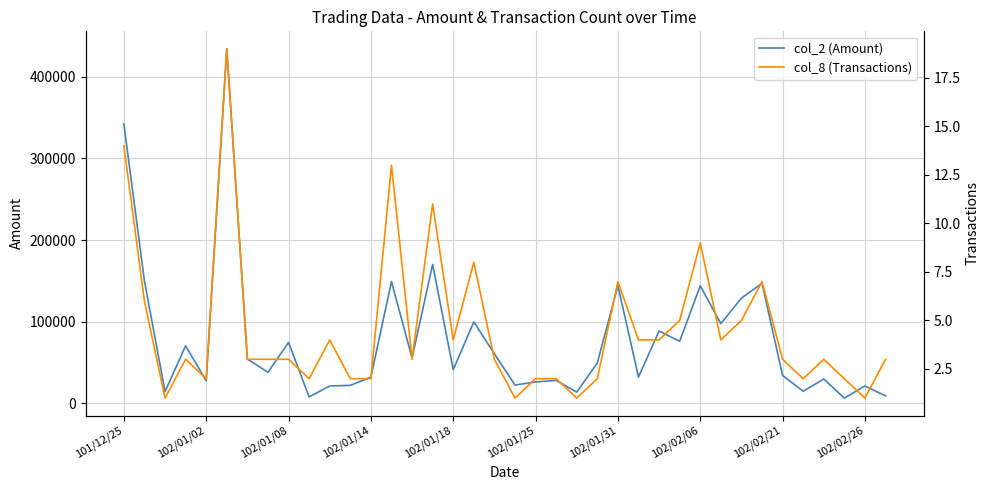

Rank the series at 21 from highest to lowest value.

col_2 (Amount), col_8 (Transactions)